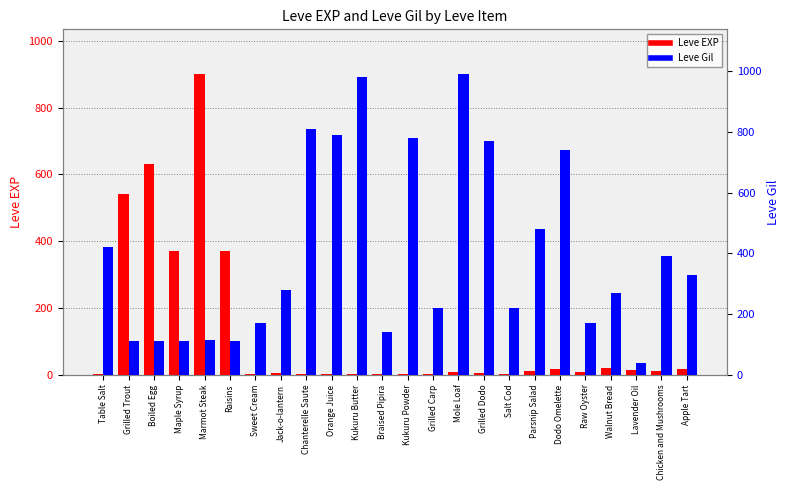

What is the highest value of the Leve Gil series?

990